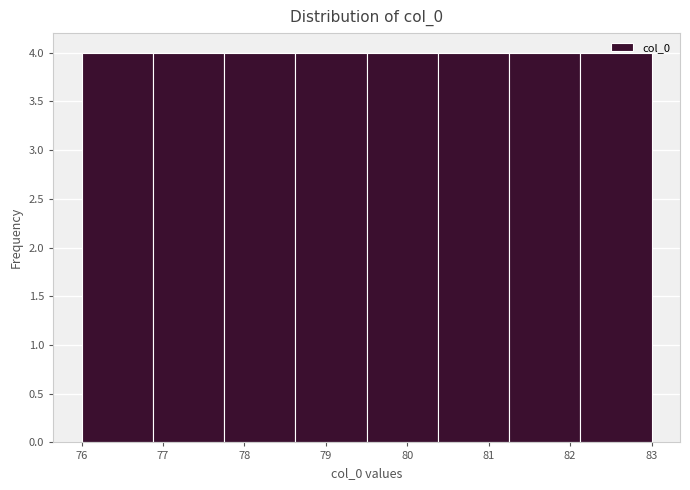

Reading left to right, transcribe this chart: for each bar, give the range it covers on the x-axis and its height. Neither the bar edges nor the heights are printed on the chart, so give them approximately, as read against the axes.

76.0 to 76.9: 4
76.9 to 77.8: 4
77.8 to 78.6: 4
78.6 to 79.5: 4
79.5 to 80.4: 4
80.4 to 81.3: 4
81.3 to 82.1: 4
82.1 to 83.0: 4